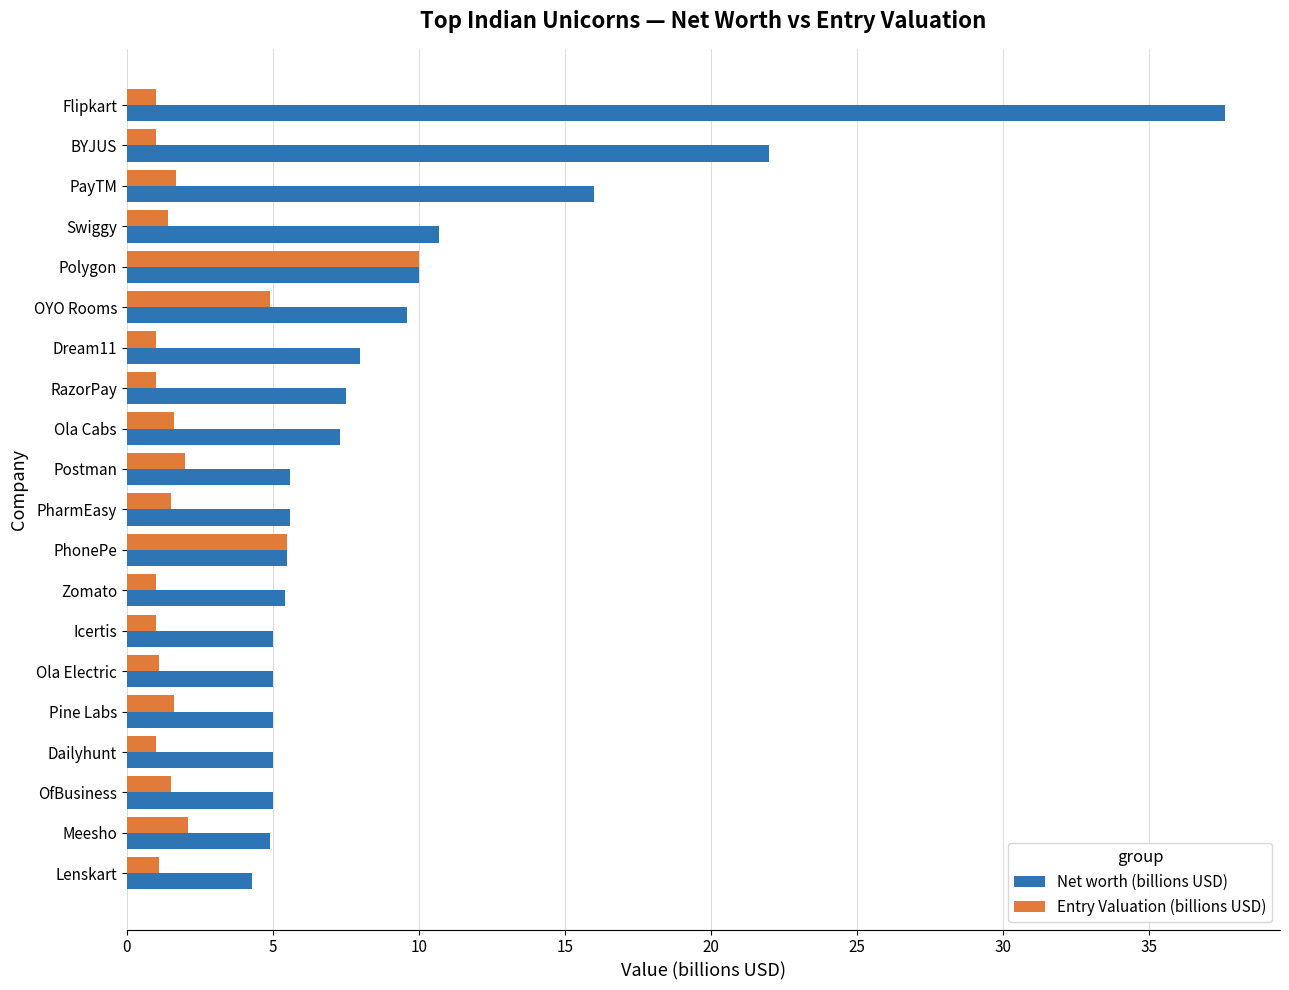

How many series are shown in this chart?

2